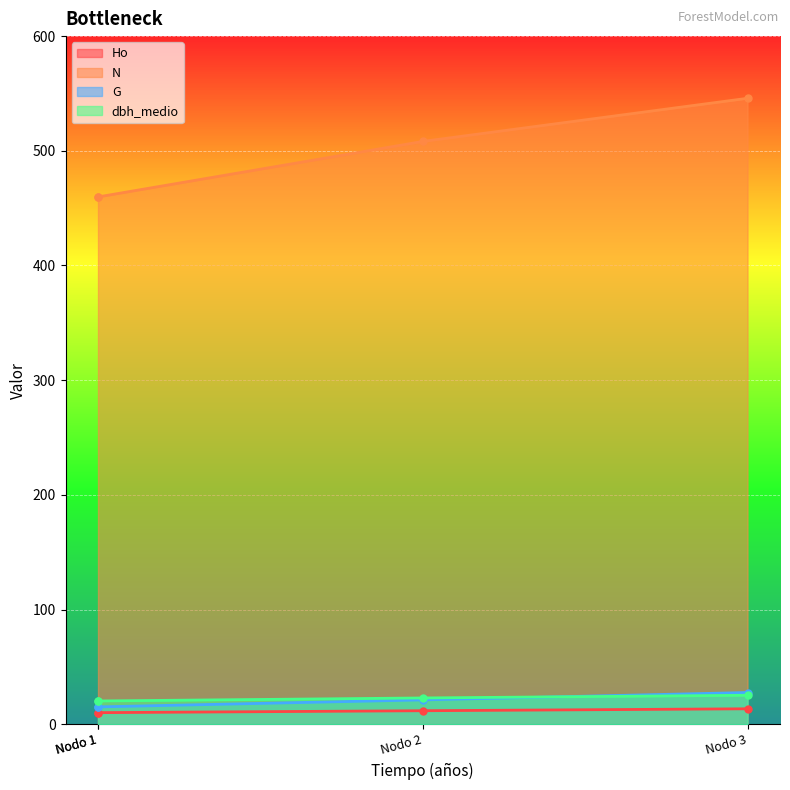

True or false: G and N intersect in this chart.

False